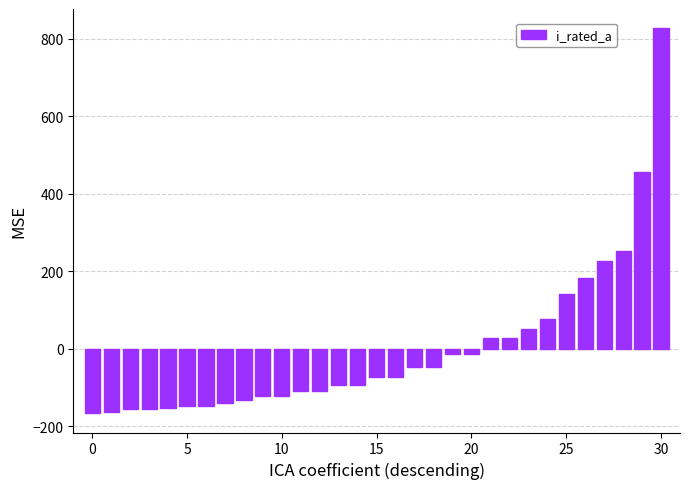

What is the value of the 12th bar from the left?

-109.4